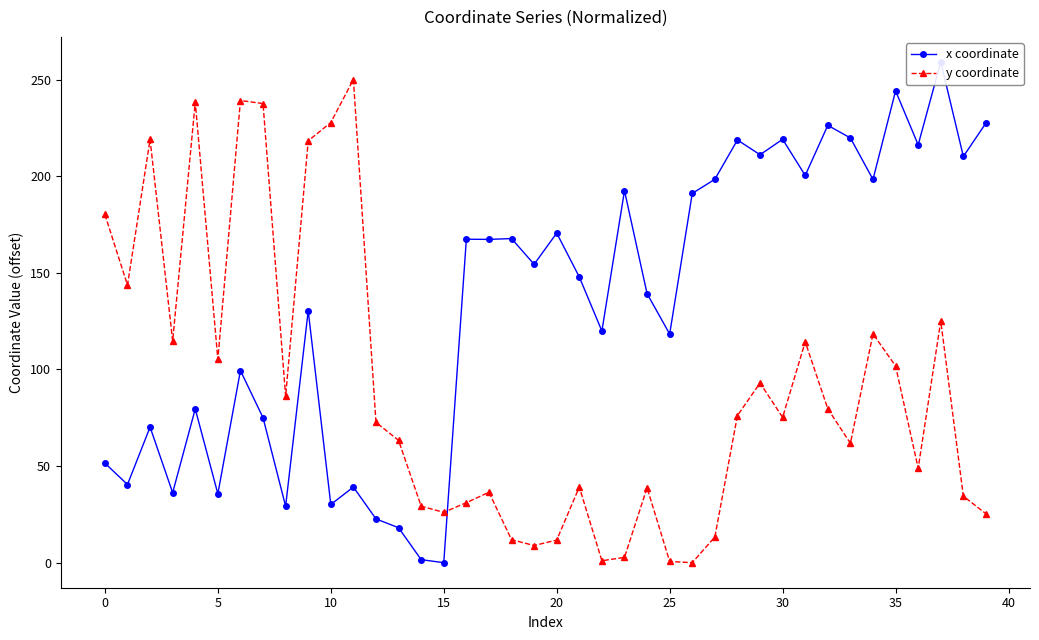

What is the approximate value of y coordinate at 38?

34.4